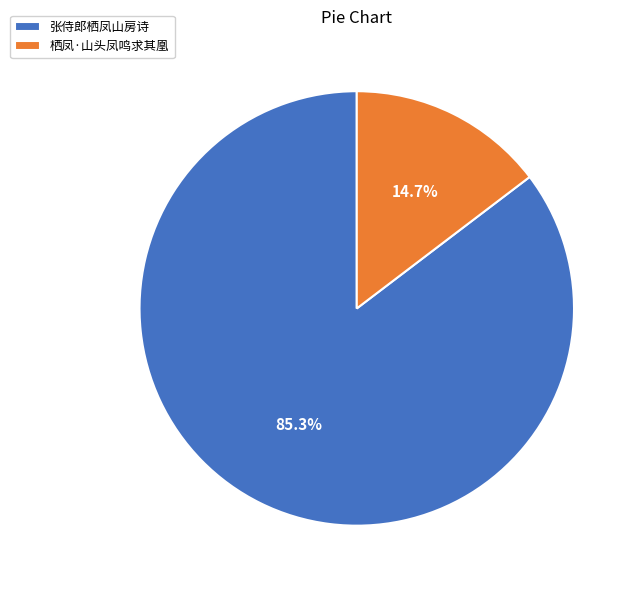

Rank the categories by value from lowest to highest.

栖凤·山头凤鸣求其凰, 张侍郎栖凤山房诗